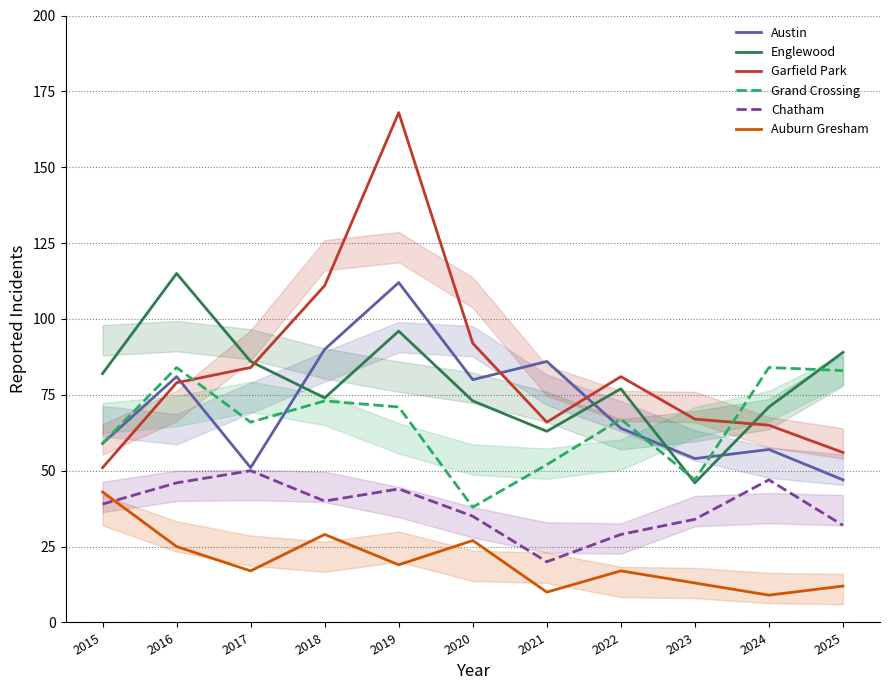

Does the chart display data point markers on the line(s)?

No